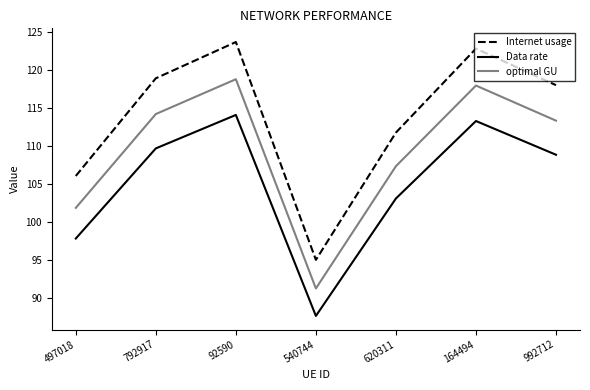

What is the sum of the Data rate values at 164494 and 620311?

216.4